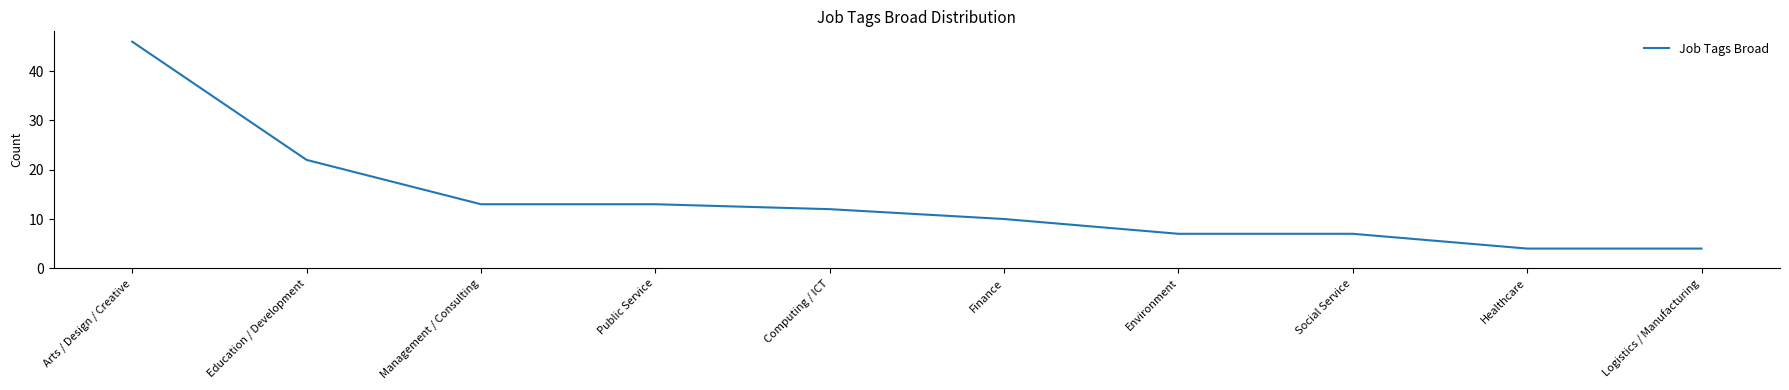

Approximately how many times larger is the value at Environment compared to Computing / ICT?

0.6